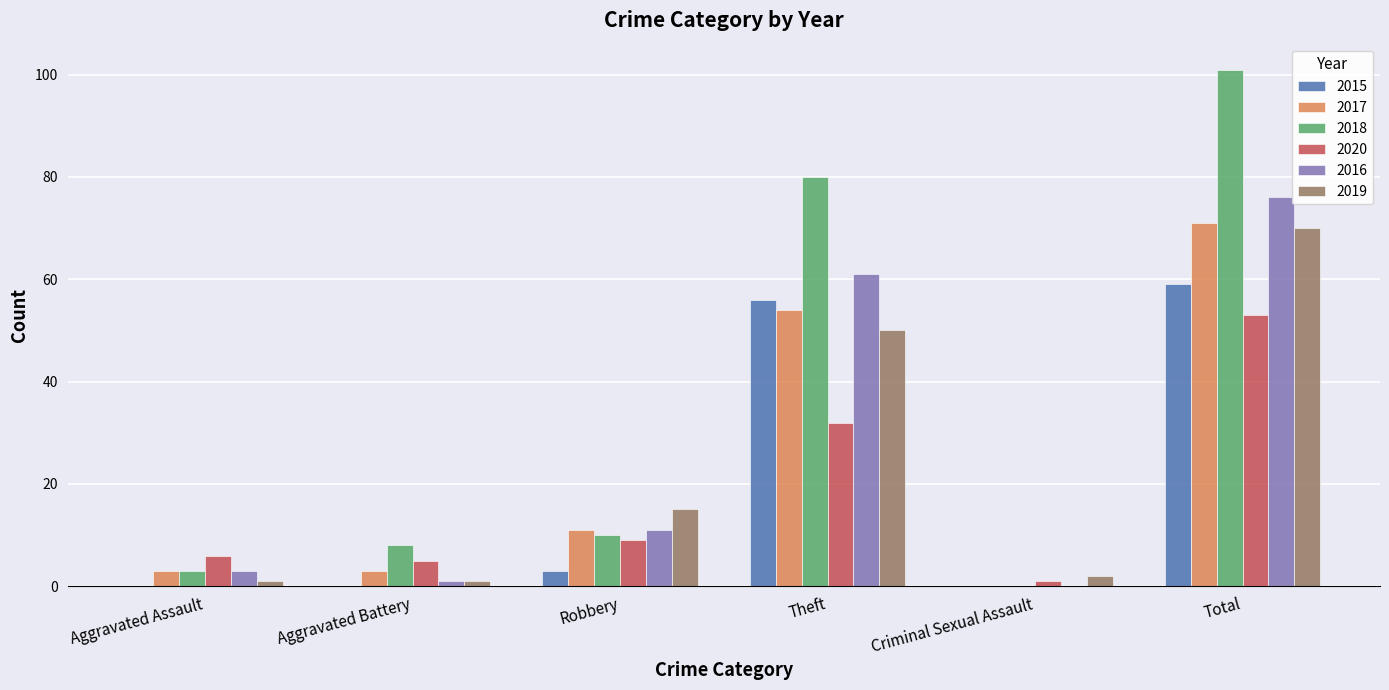

What is the average value of the 2018 series?

34